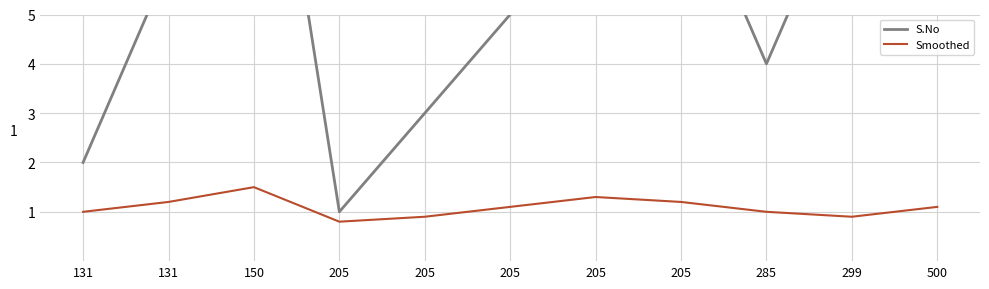

In Smoothed, how many points are lower than both neighbors (excluding endpoints)?

2